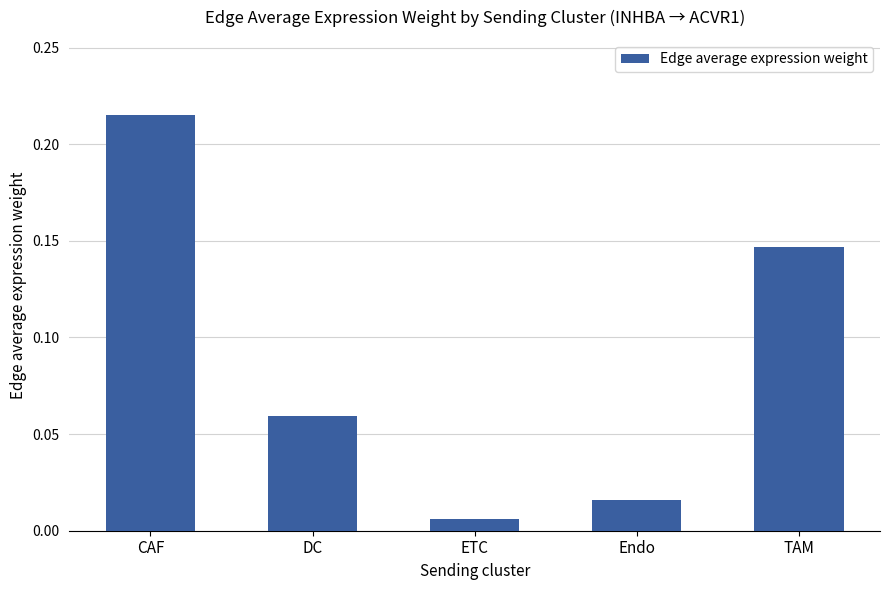

What is the label of the 3rd bar from the left?

ETC